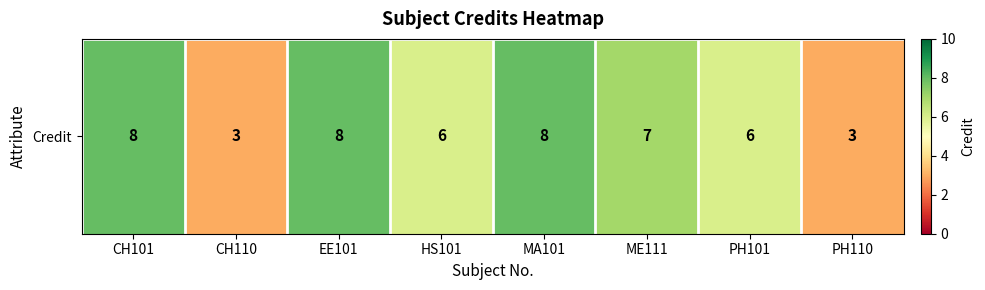

Which label corresponds to the largest value in the chart?

CH101